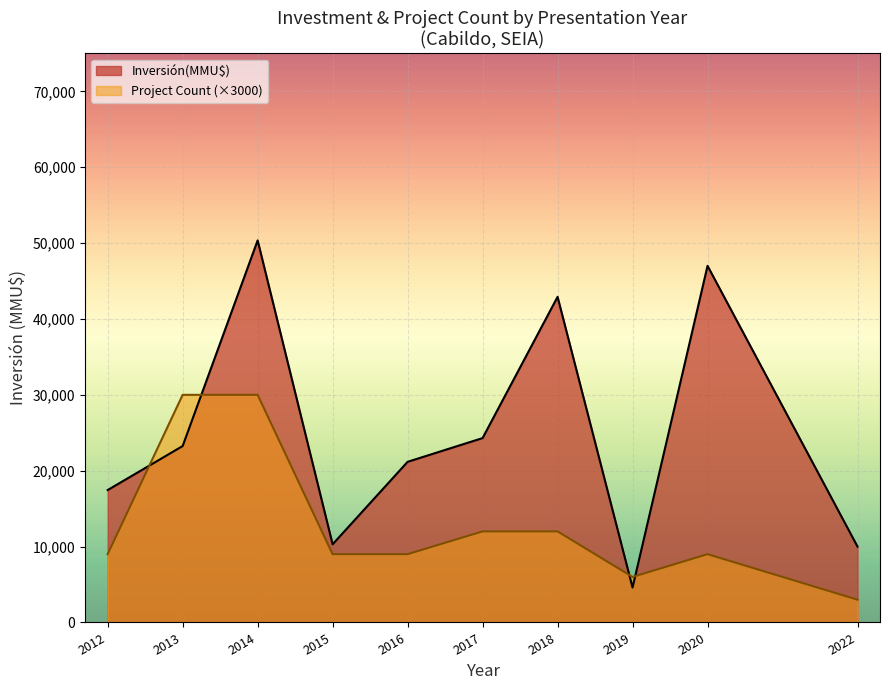

Between 2012 and 2013, which series saw the biggest shift?

Count line